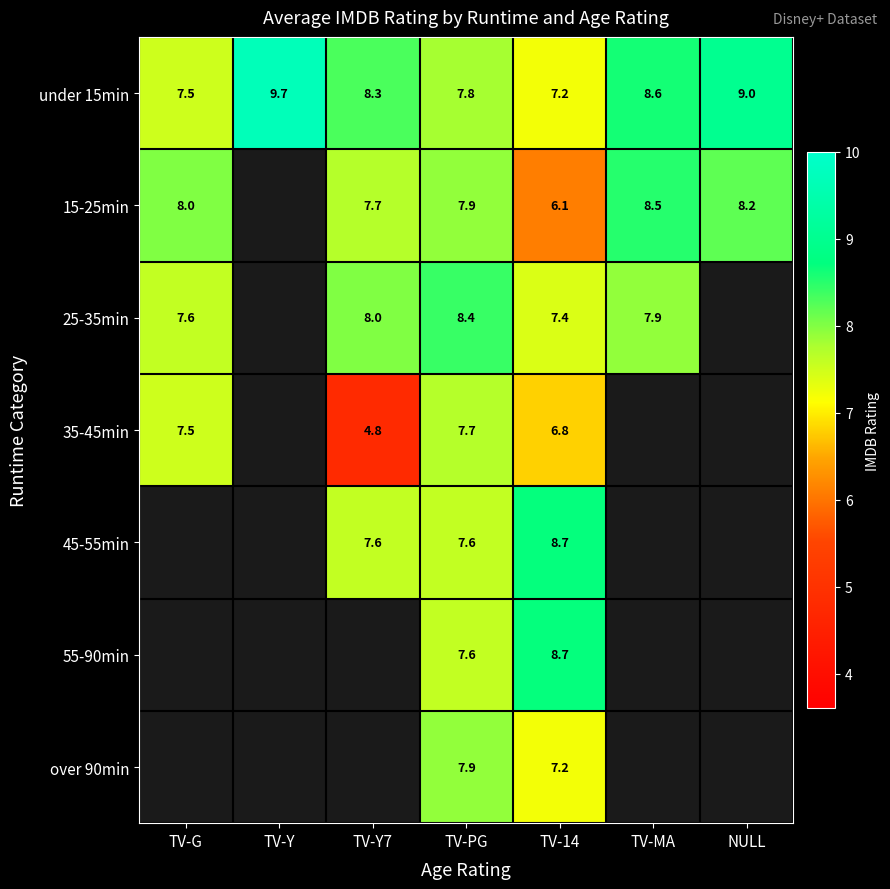

At how many categories does at least one series exceed 4?

7